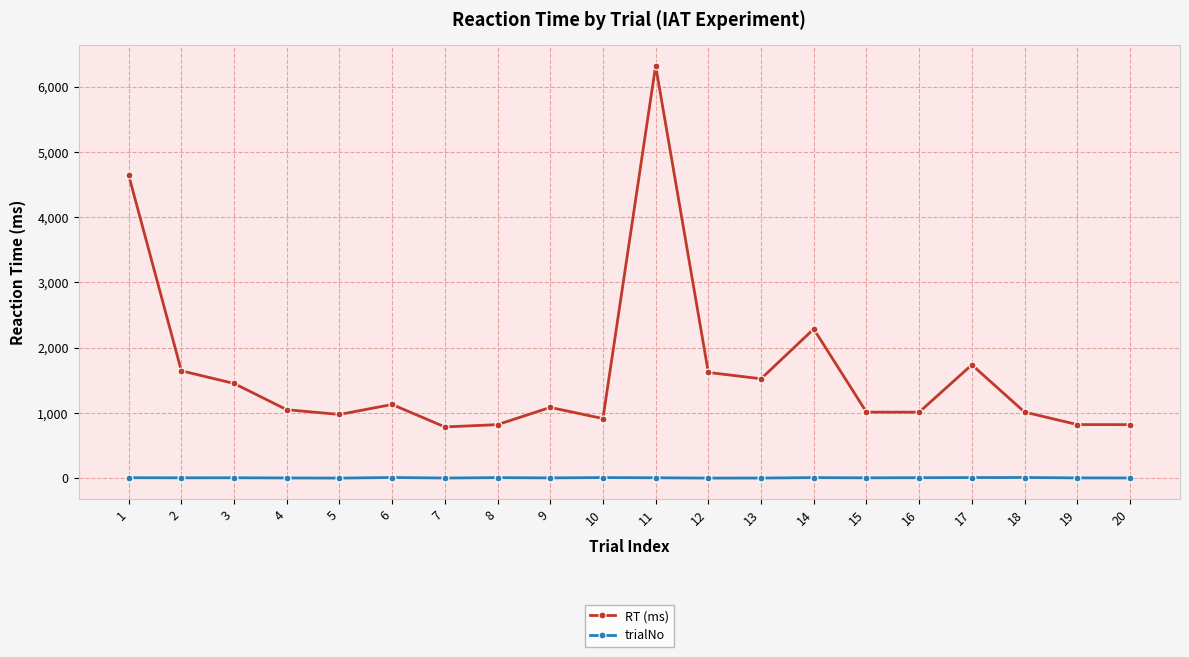

True or false: trialNo and RT (ms) cross at least once.

False